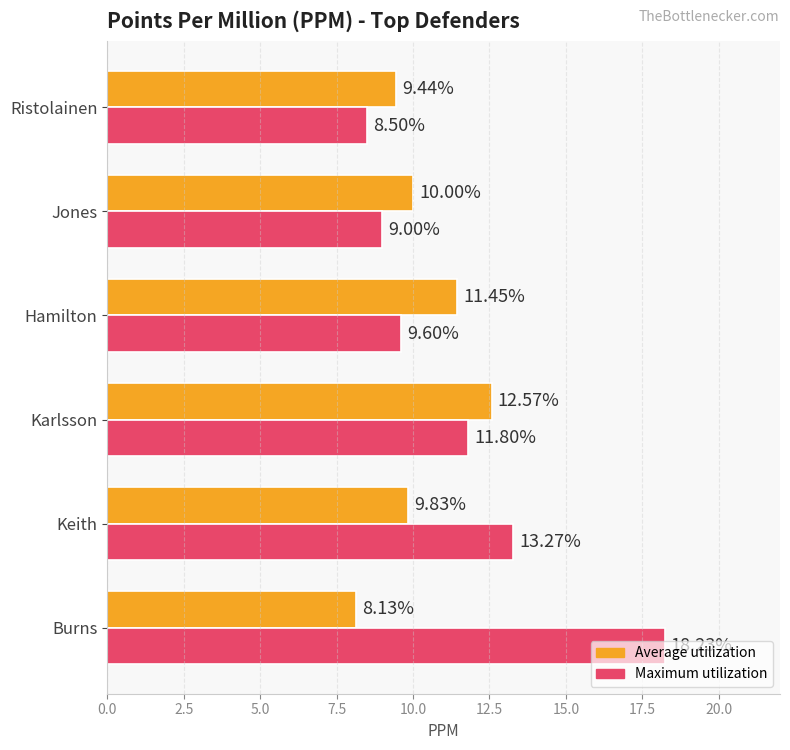

Rank the categories by Average utilization value from lowest to highest.

Burns, Ristolainen, Keith, Jones, Hamilton, Karlsson